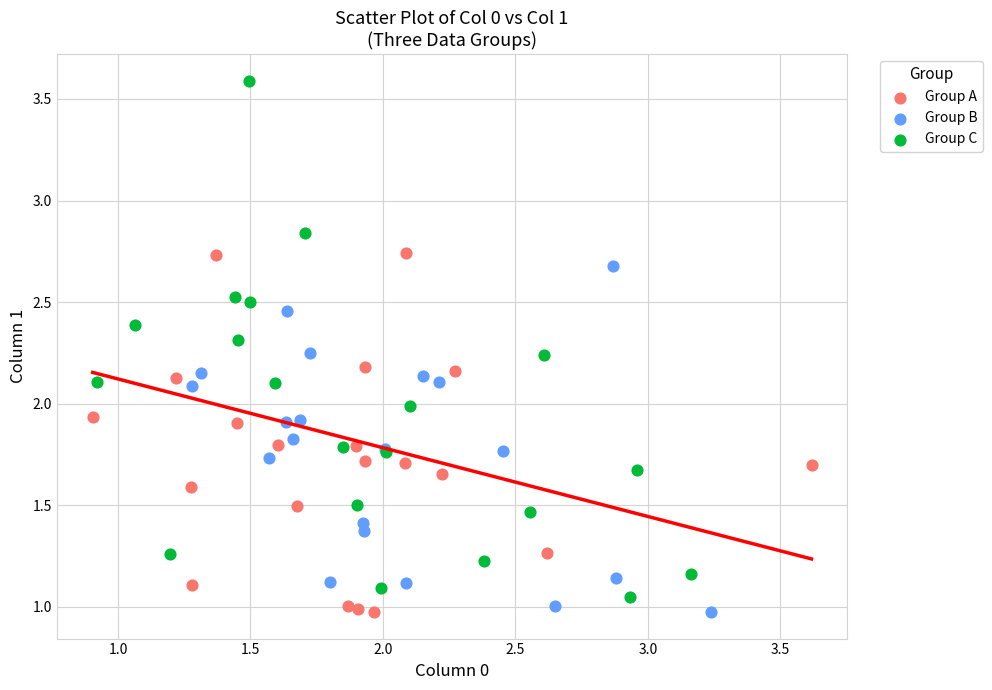

Which series reaches the maximum Y coordinate?

Group C